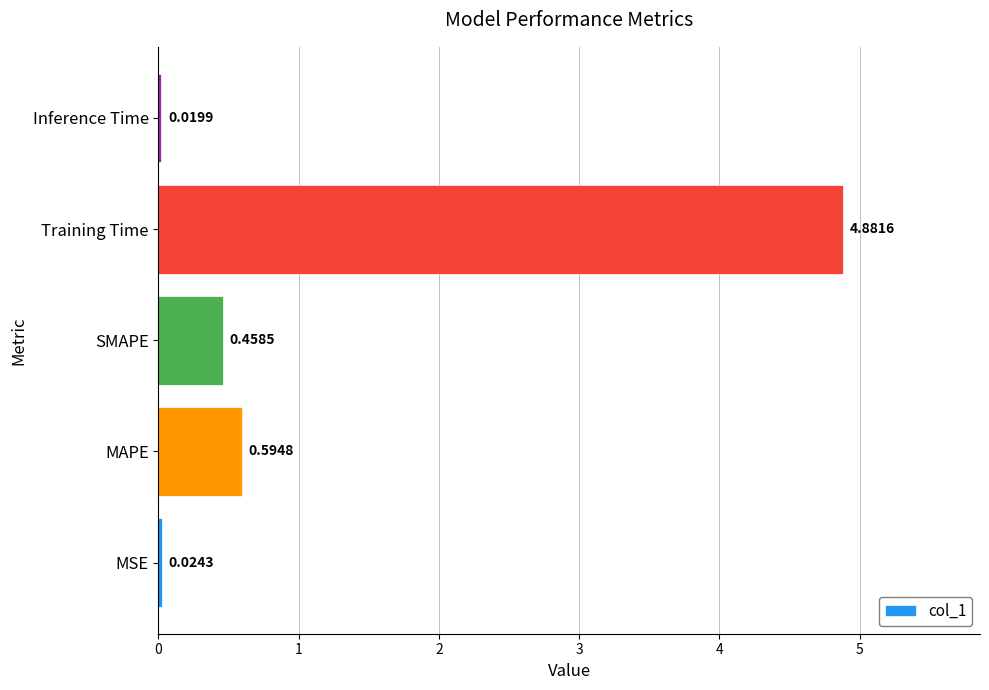

What is the change in value from MAPE to Inference Time?

-0.6